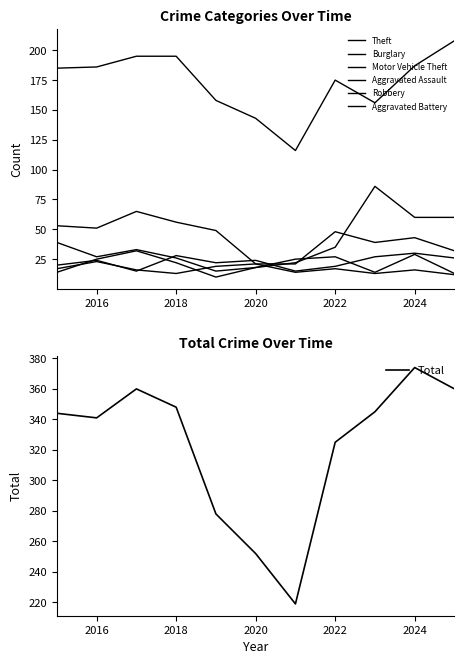

How many intersections are there between Robbery and Aggravated Battery?

3